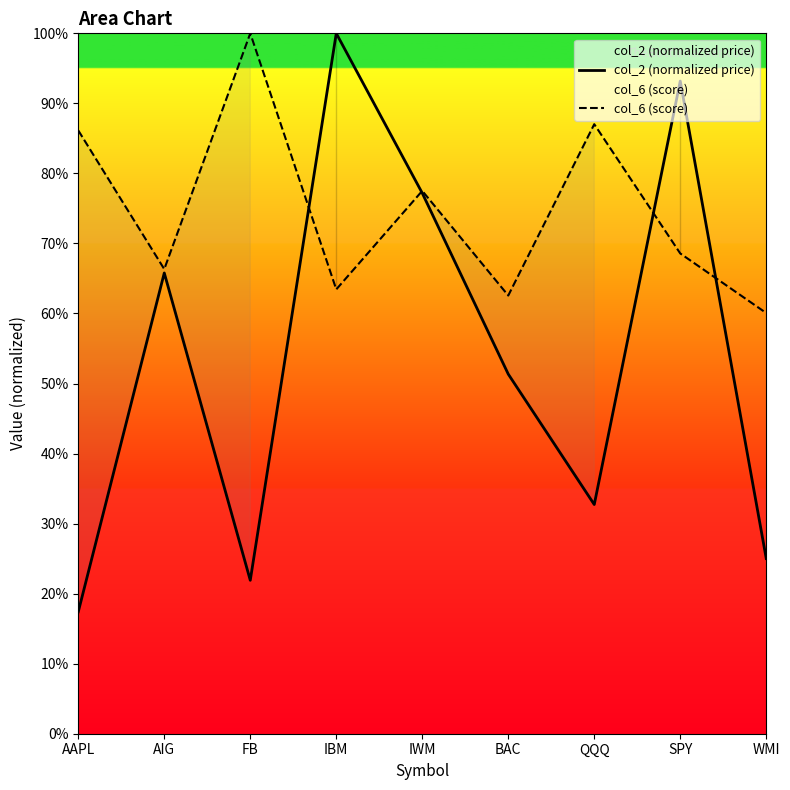

At SPY, list the series in order from largest to smallest.

col_2 (normalized price), col_6 (score)